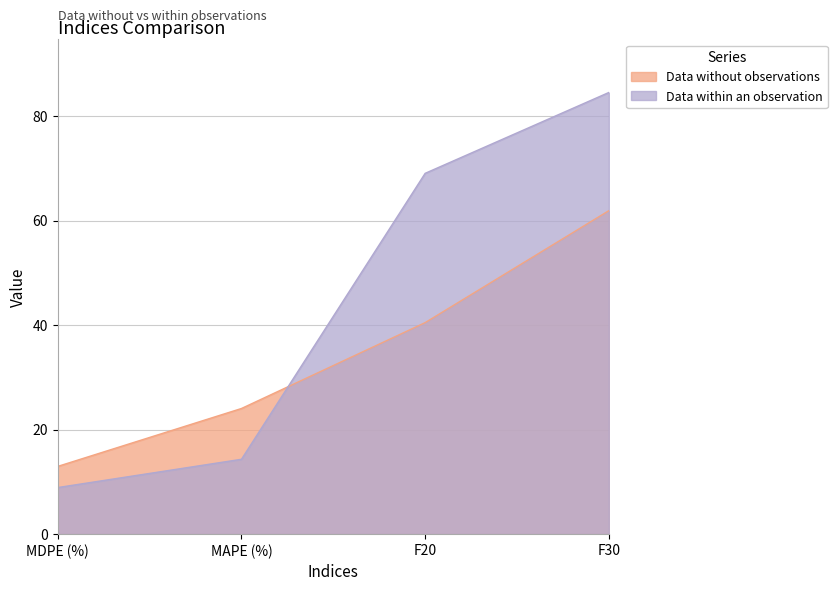

At which label does Data within an observation first exceed 69?

F20